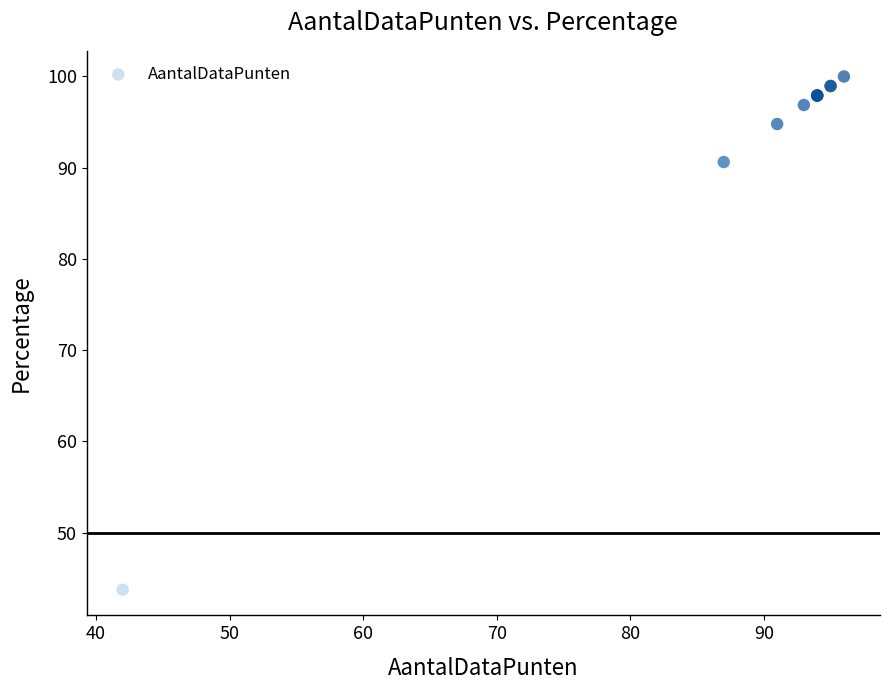

What Y value in the scatter plot is closest to 71?

90.6